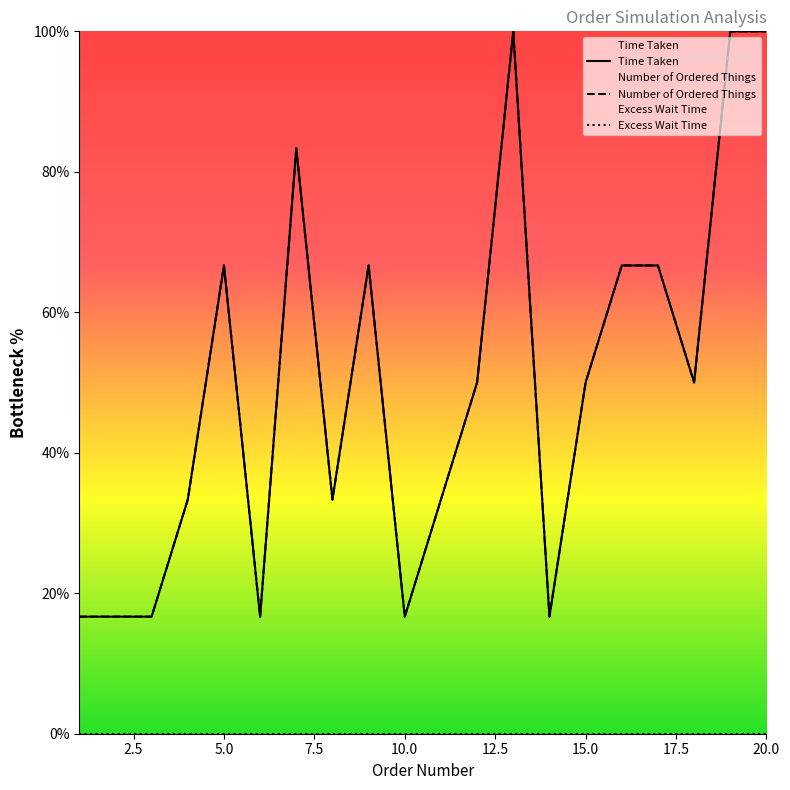

What is the sum of all Time Taken values?

1000.0